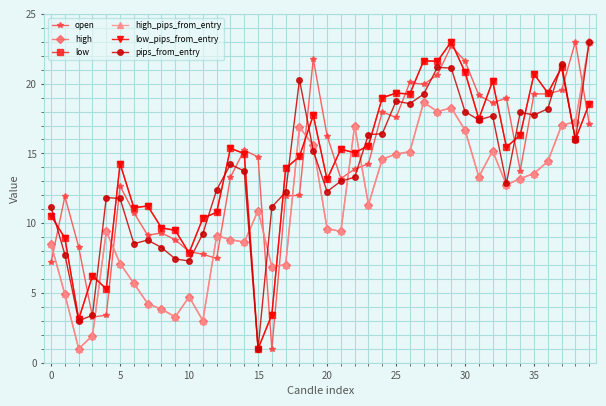

Which category has the lowest value across all series?

16